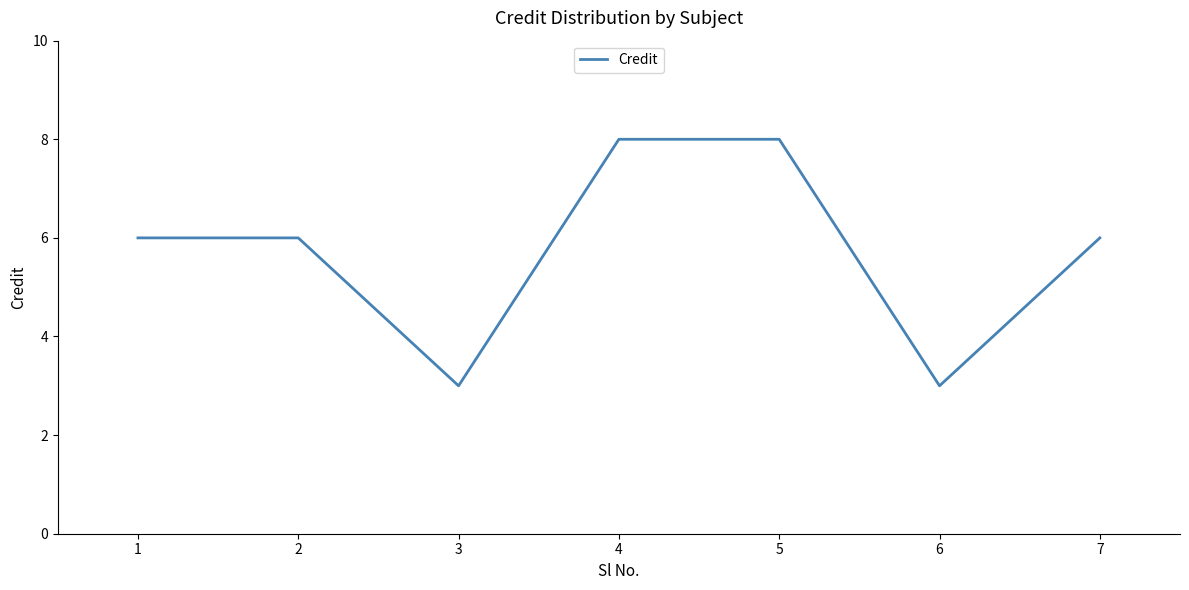

What is the change in value from 5 to 7?

-2